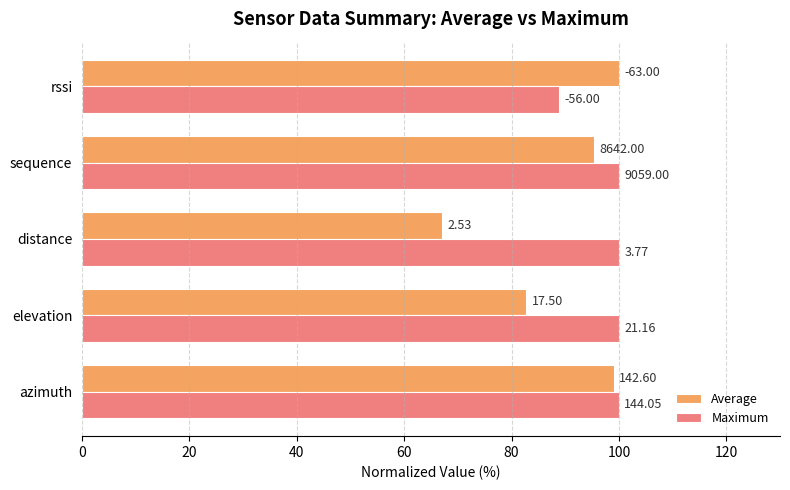

How many values in the Average series exceed 95?

3